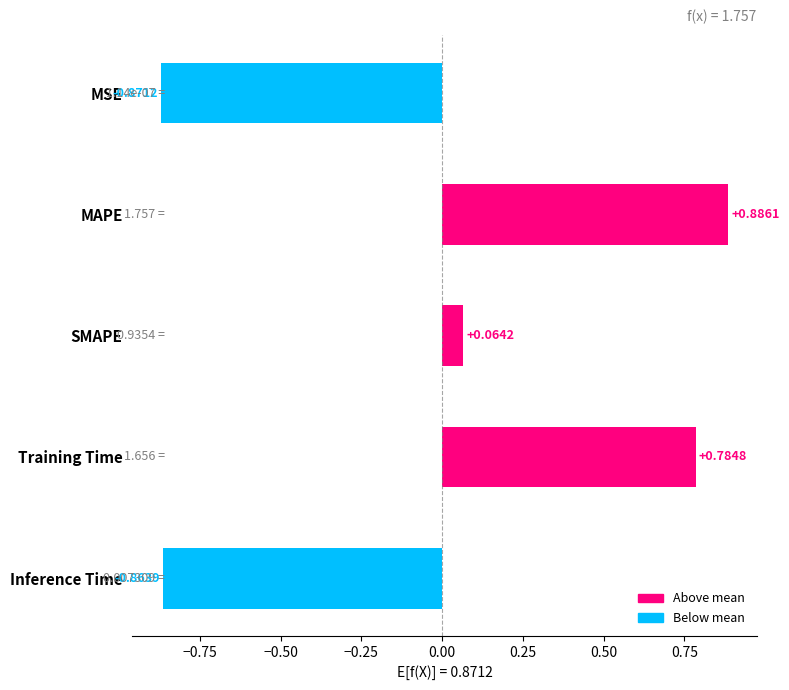

What is the label of the 5th bar from the top?

Inference Time